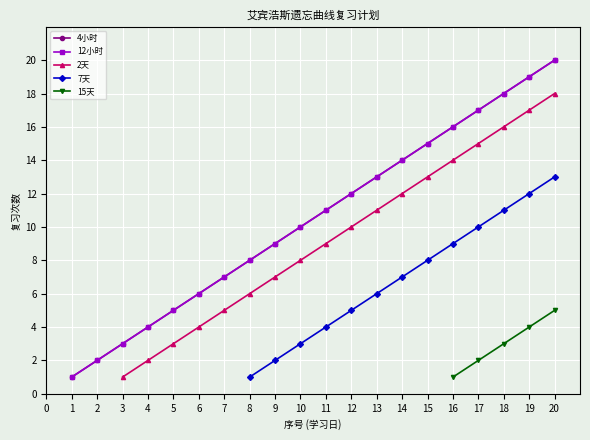

Between 19 and 8, which is larger?

19